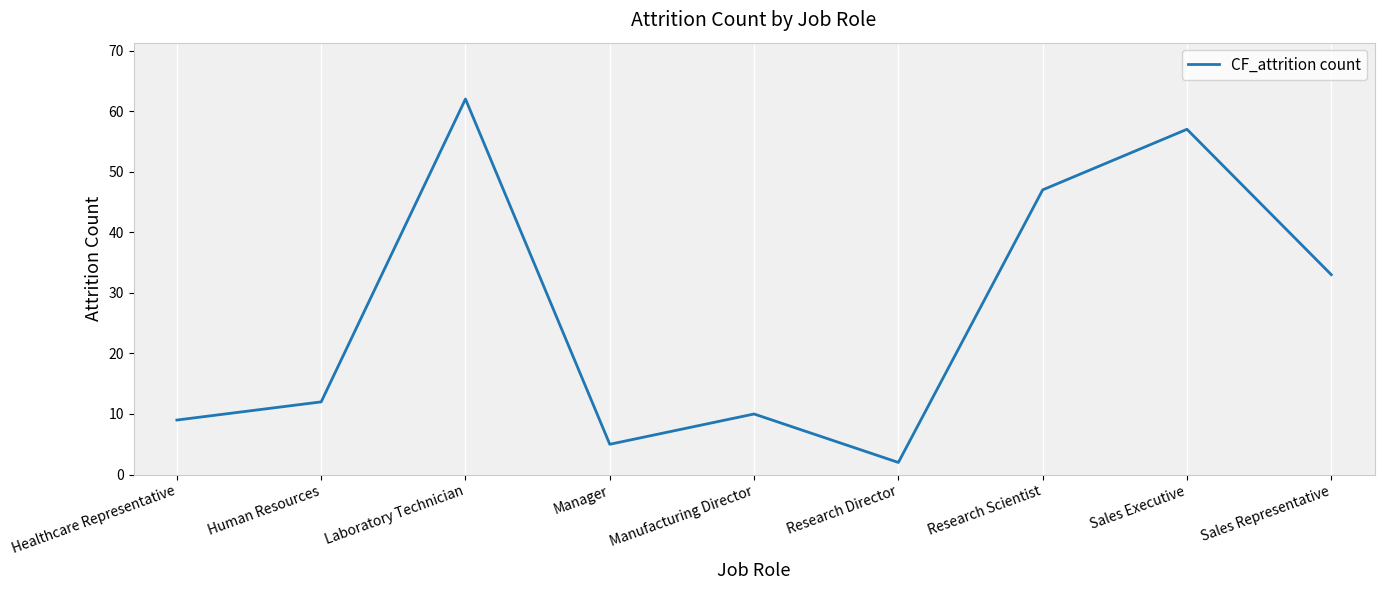

Which has a higher value, Healthcare Representative or Manufacturing Director?

Manufacturing Director